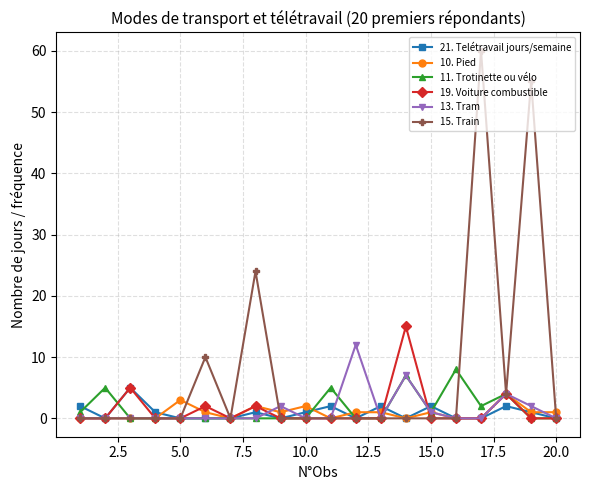

Which series has the largest range (max minus min)?

15. Train